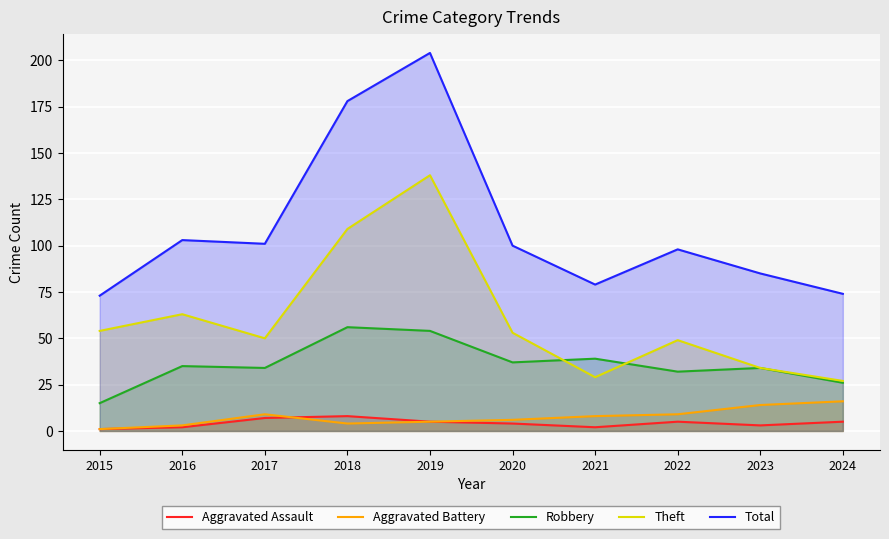

What is the sum of the Aggravated Battery values at 2017 and 2018?

13